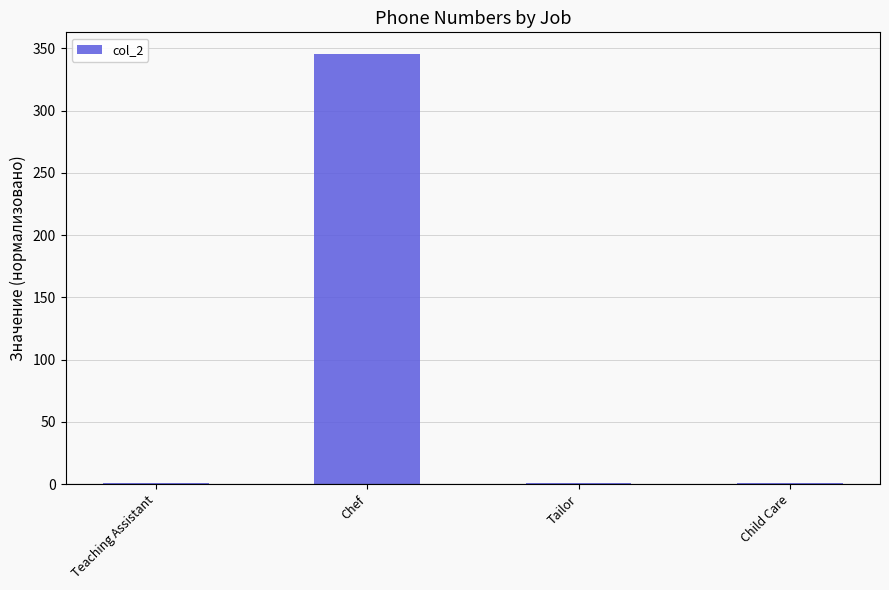

Reading right to left, transcribe all the data shown in this chart.

0.6	0.6	345.6	0.6